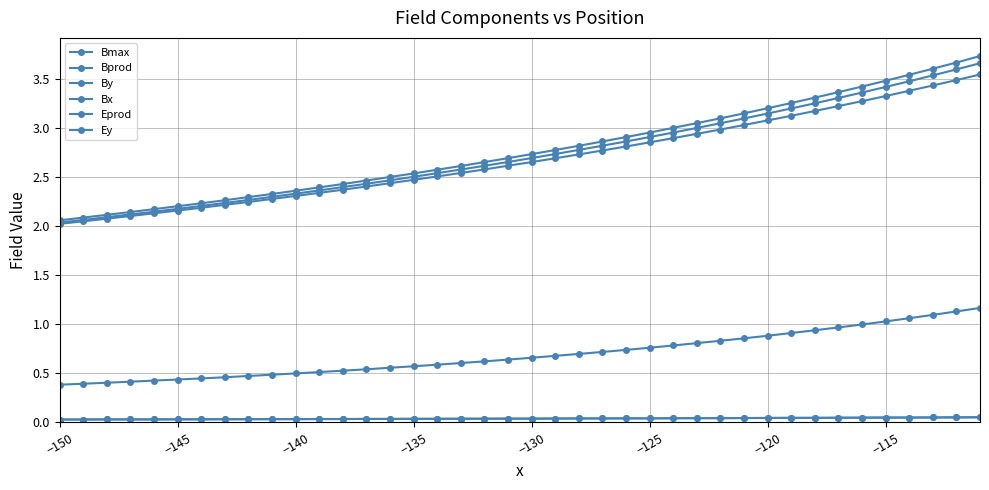

True or false: By and Bmax cross at least once.

False